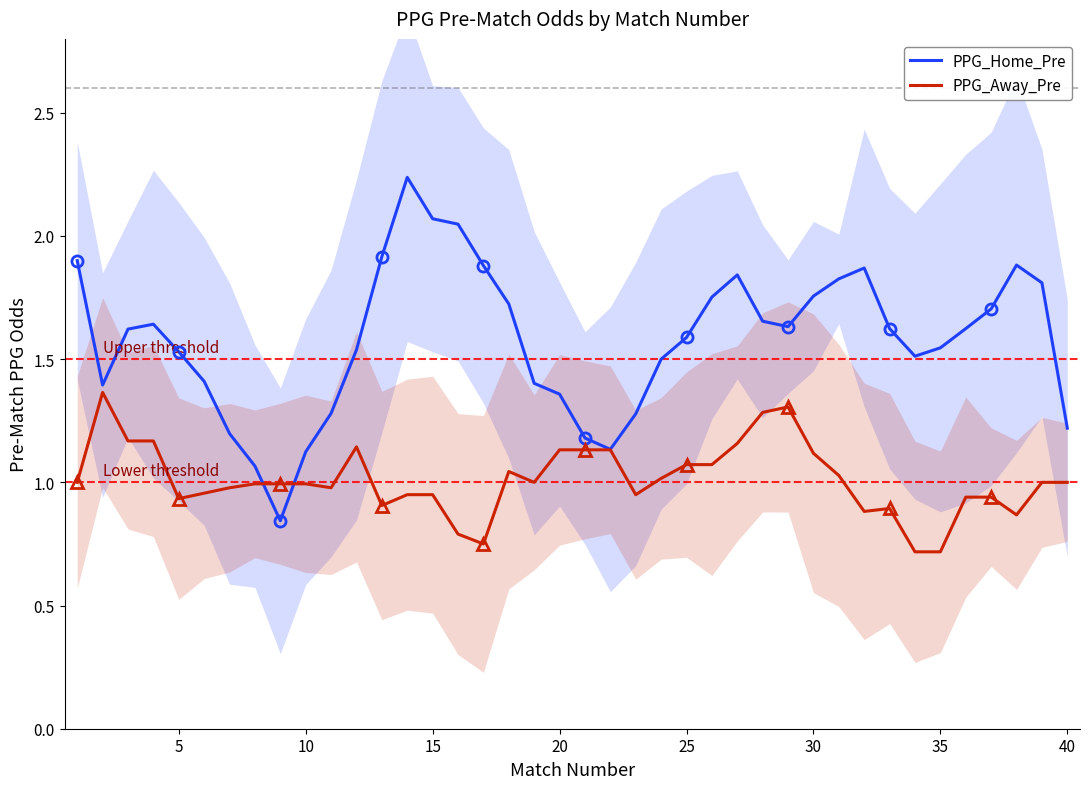

Which series has the largest total across all categories?

PPG_Home_Pre